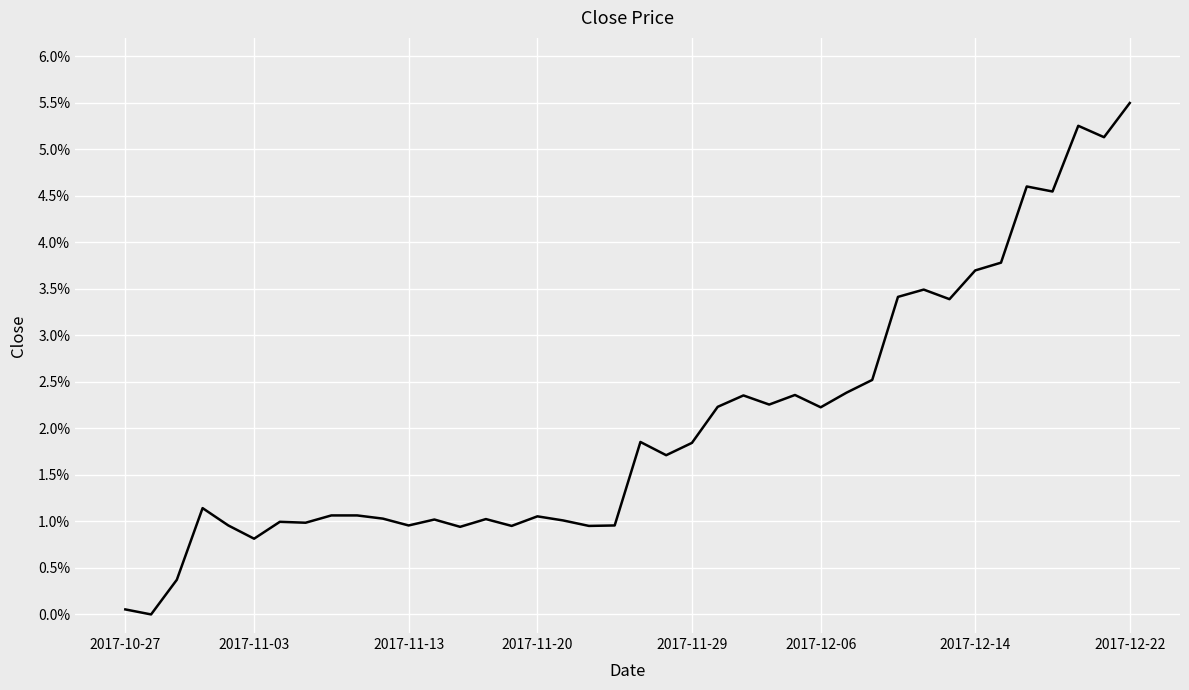

Does the chart display data point markers on the line(s)?

No